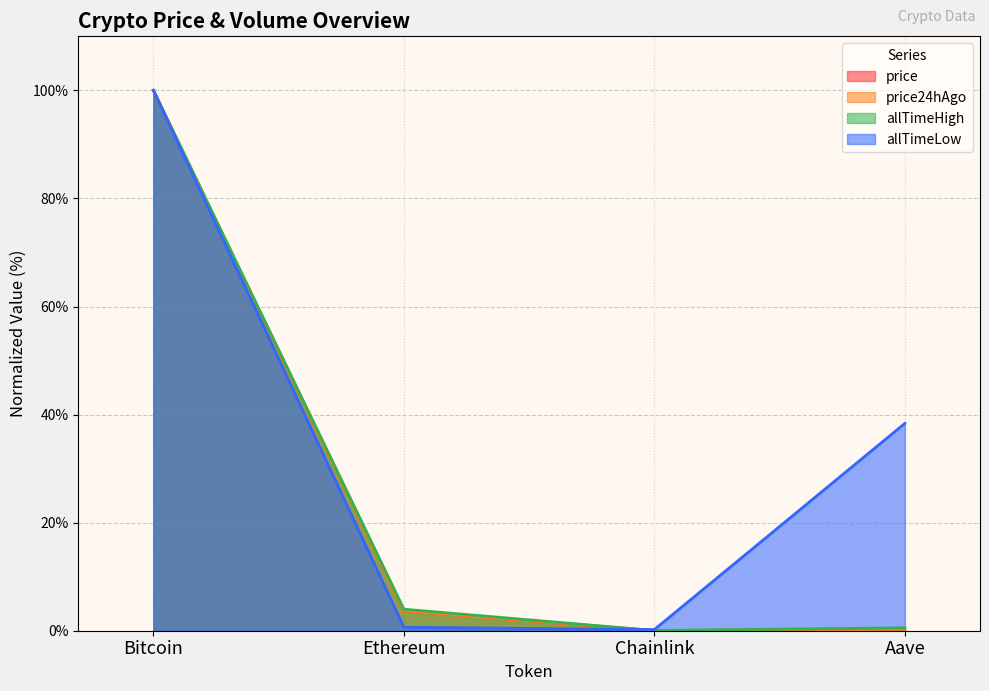

What is the value of the allTimeLow point at the 2nd from the left?

0.6